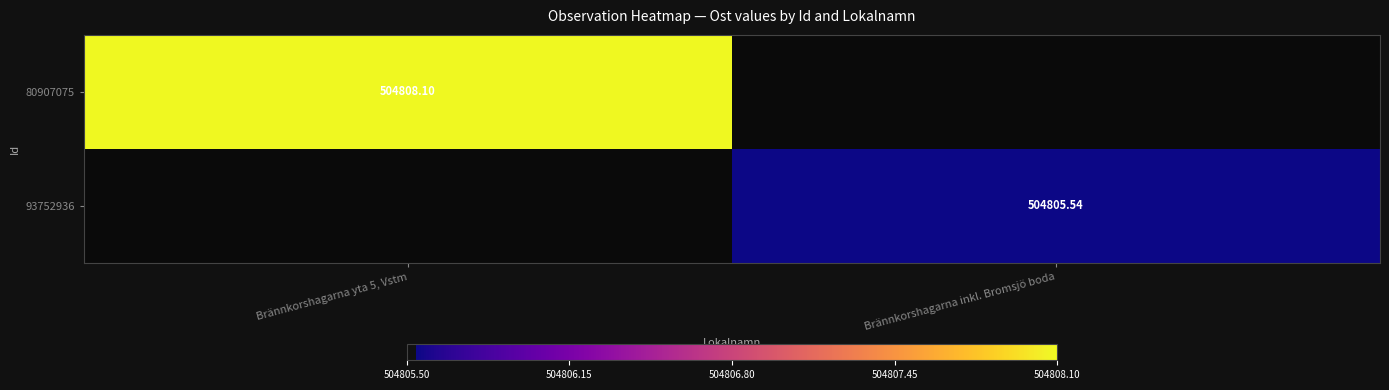

How many series are shown in this chart?

2